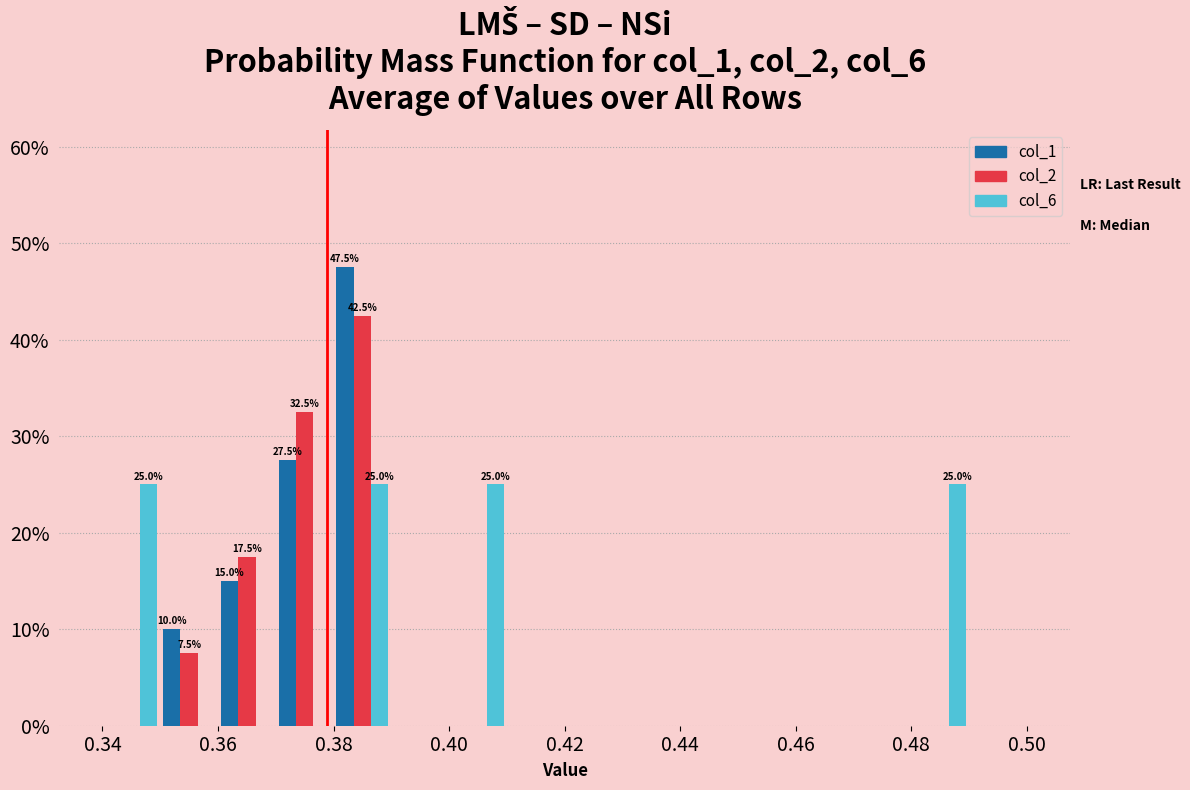

In the col_2 series, which range on the x-axis has the tallest bar?

0.38 to 0.39